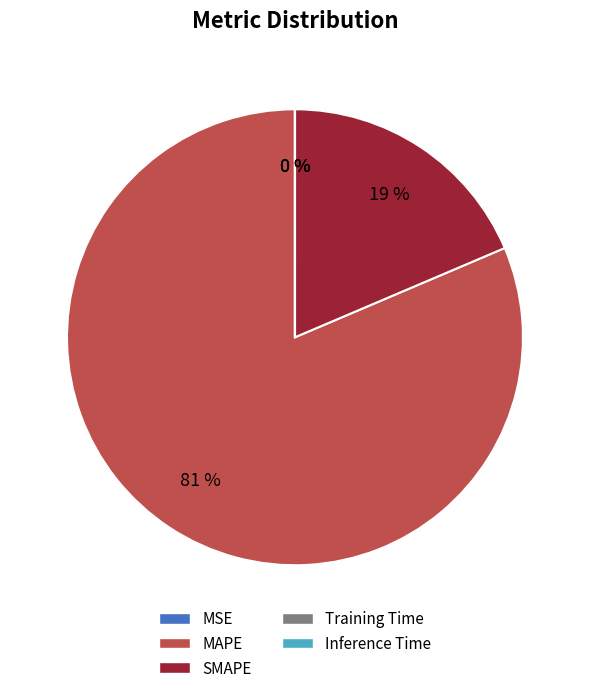

To the nearest percent, what is the average slice percentage?

20%